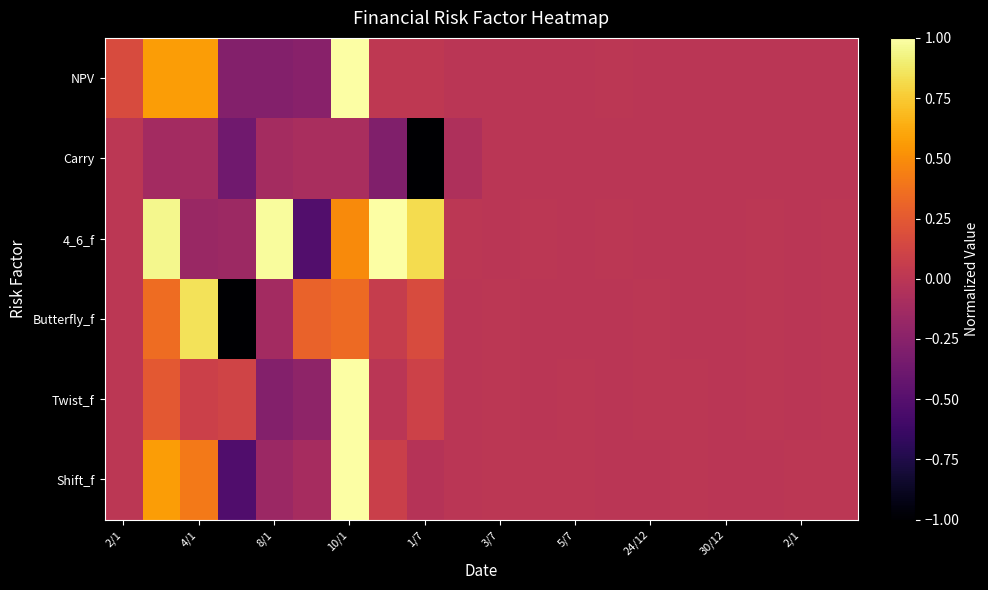

Reading left to right, extract all data points from this chart.

Shift_f: 0.0	0.6	0.4	-0.5	-0.2	-0.1	1.0	0.1	-0.0	-0.0	0.0	0.0	0.0	-0.0	-0.0	0.0	-0.0	-0.0	0.0	0.0
Twist_f: 0.0	0.2	0.1	0.1	-0.3	-0.2	1.0	-0.0	0.1	-0.0	0.0	-0.0	0.0	-0.0	0.0	0.0	-0.0	0.0	-0.0	0.0
Butterfly_f: 0.0	0.3	0.8	-1.0	-0.1	0.3	0.3	0.1	0.2	-0.0	0.0	-0.0	-0.0	-0.0	0.0	-0.0	-0.0	0.0	-0.0	0.0
4_6_f: 0.0	1.0	-0.2	-0.2	1.0	-0.5	0.5	1.0	0.8	0.0	-0.0	0.0	-0.0	0.0	-0.0	-0.0	-0.0	0.0	-0.0	0.0
Carry: 0.0	-0.1	-0.1	-0.4	-0.1	-0.1	-0.1	-0.3	-1.0	-0.1	-0.0	-0.0	-0.0	-0.0	-0.0	-0.0	-0.0	-0.0	-0.0	-0.0
NPV: 0.2	0.6	0.6	-0.3	-0.3	-0.3	1.0	0.0	0.0	-0.0	-0.0	-0.0	-0.0	0.0	-0.0	-0.0	-0.0	-0.0	-0.0	-0.0